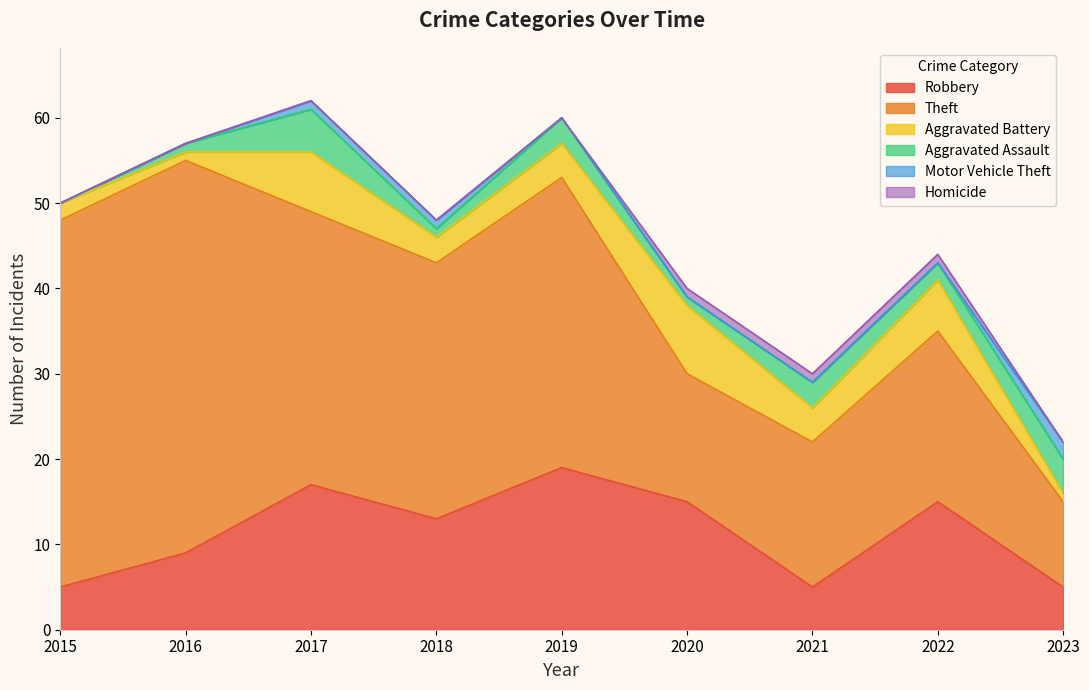

True or false: Theft has more than 1 points higher than both neighbors.

True